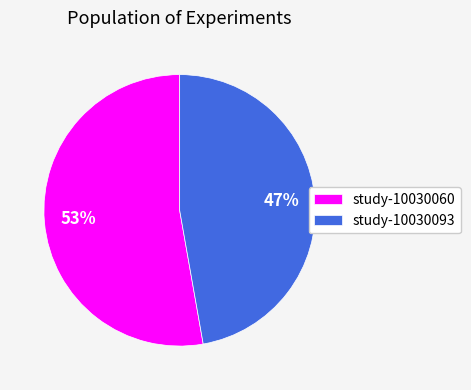

To the nearest percent, what percentage of the pie is study-10030093?

47%